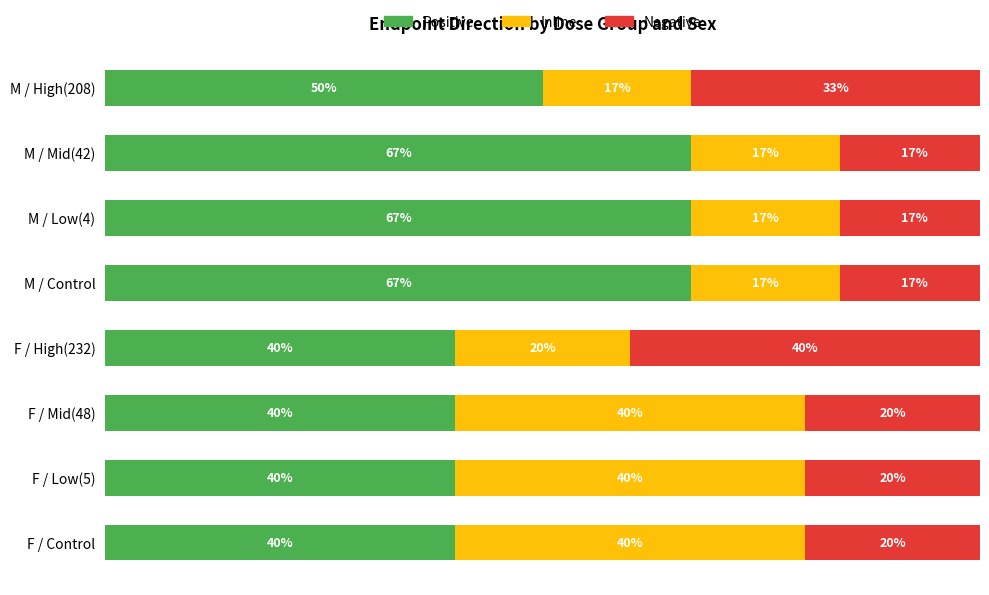

At which label is Positive closest to 53?

M / High(208)